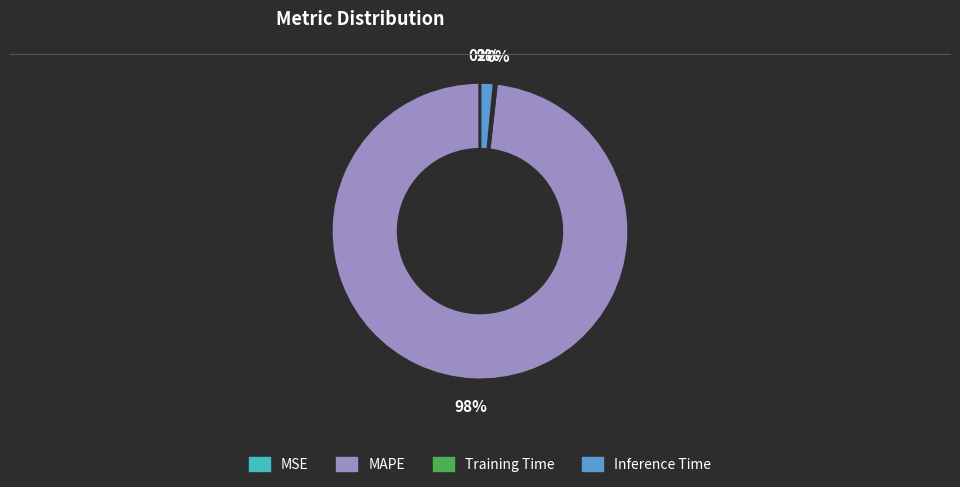

Which has a higher value, MAPE or Inference Time?

MAPE